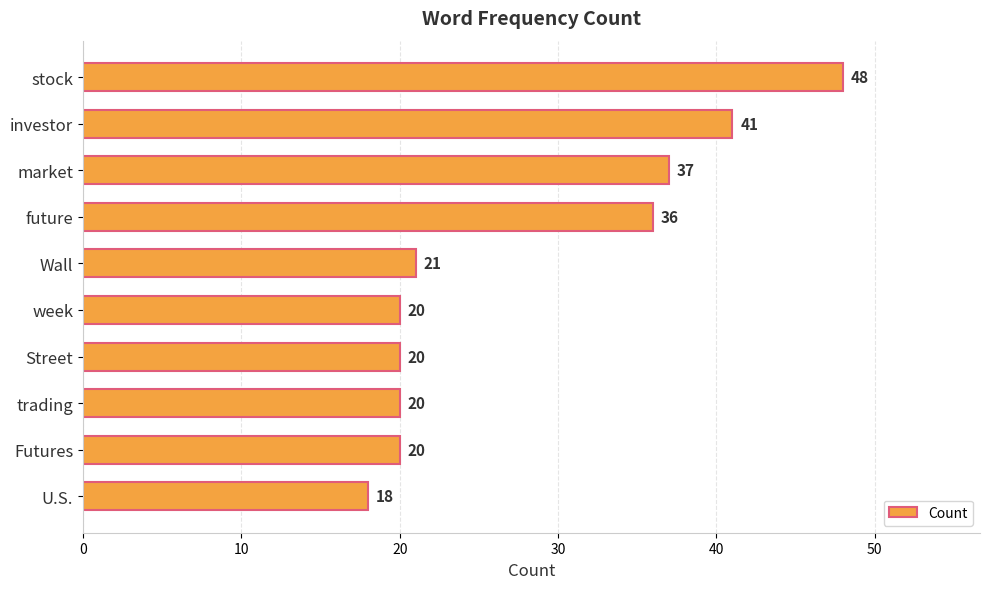

What is the label of the 2nd bar from the bottom?

Futures